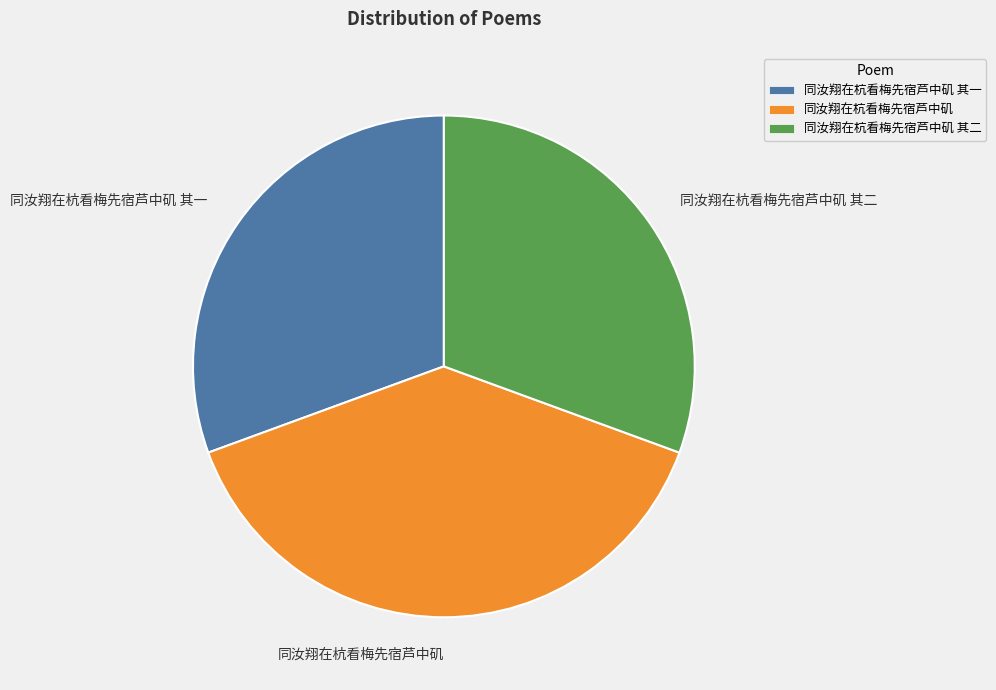

How many slices are in this pie chart?

3